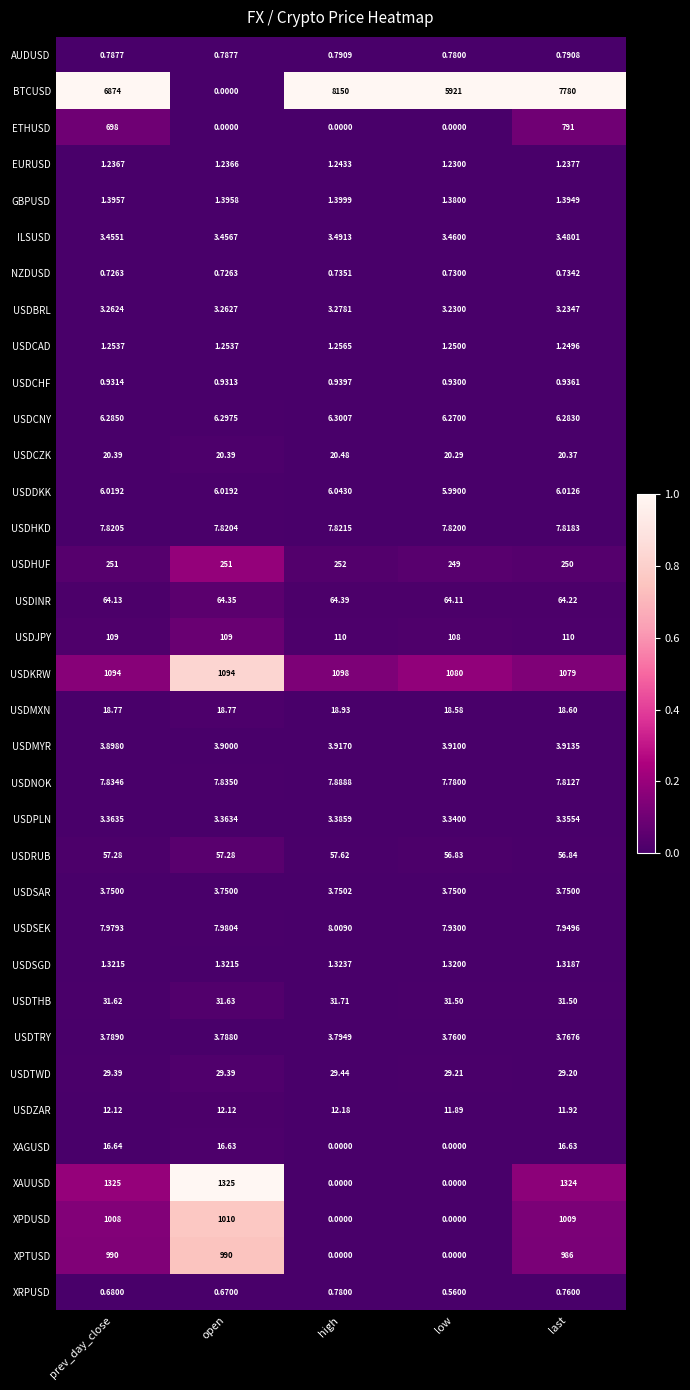

Which label corresponds to the largest value in the chart?

high